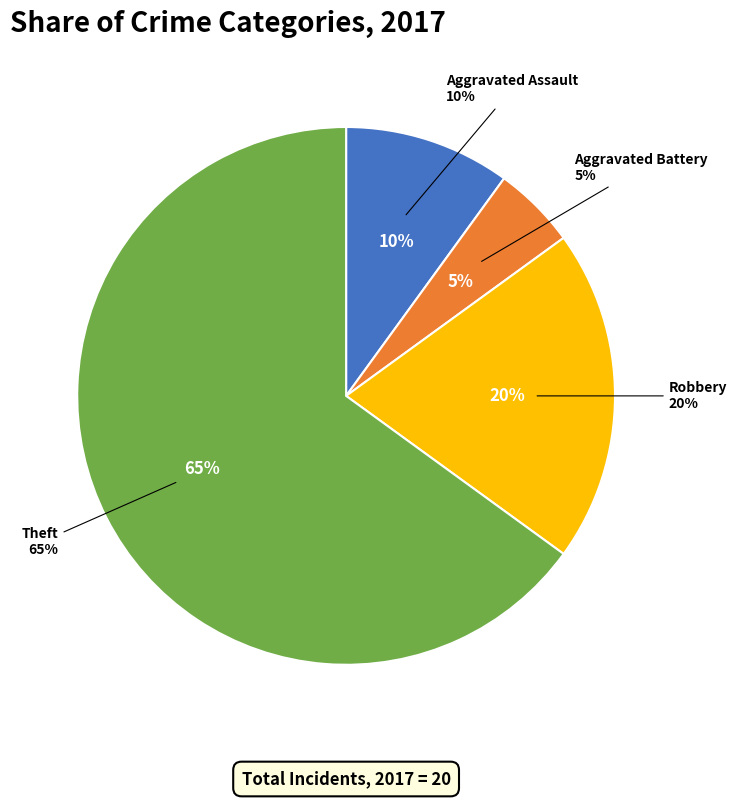

Which slice is the largest?

Theft